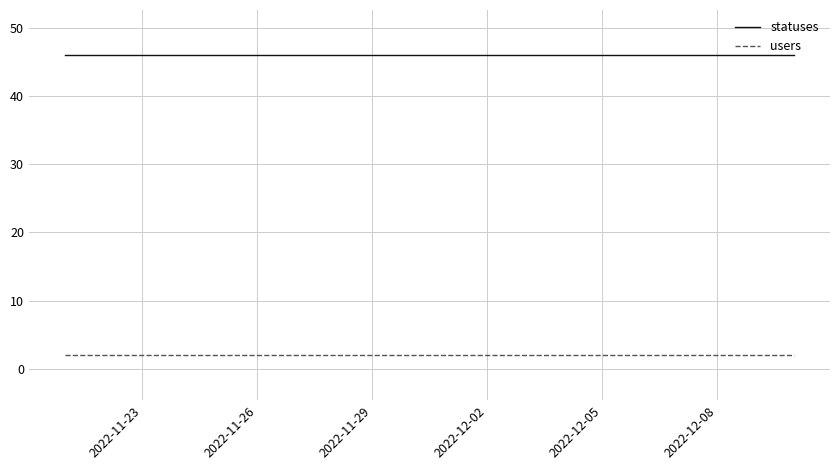

Which series has the largest total across all categories?

statuses